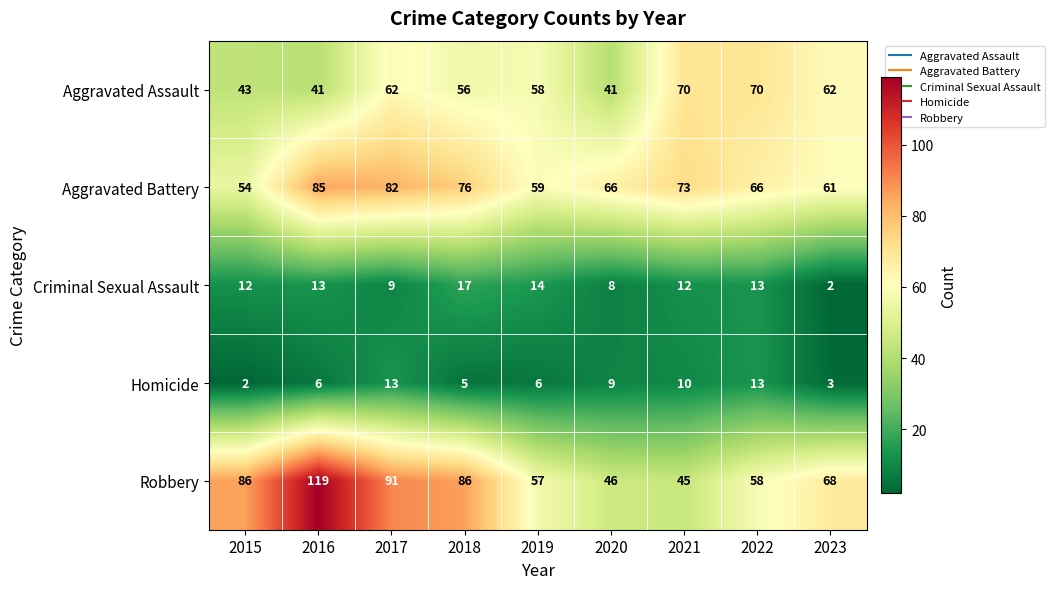

What is the sum of the Homicide values at 2016 and 2018?

11